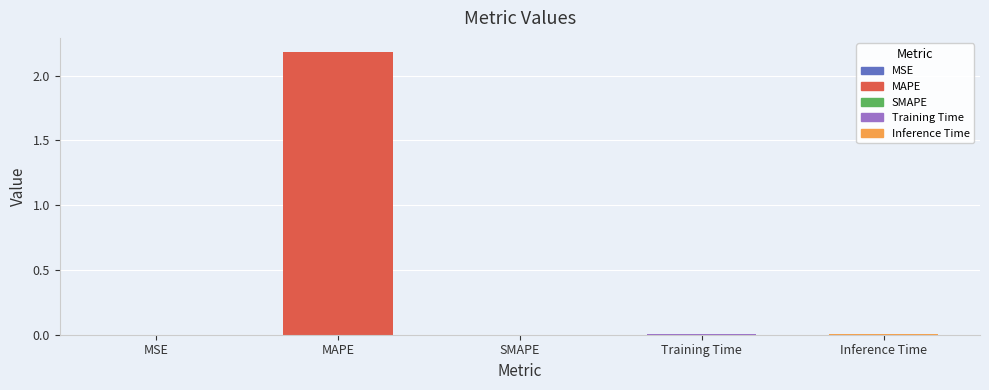

Which category has the highest value across all series?

MAPE